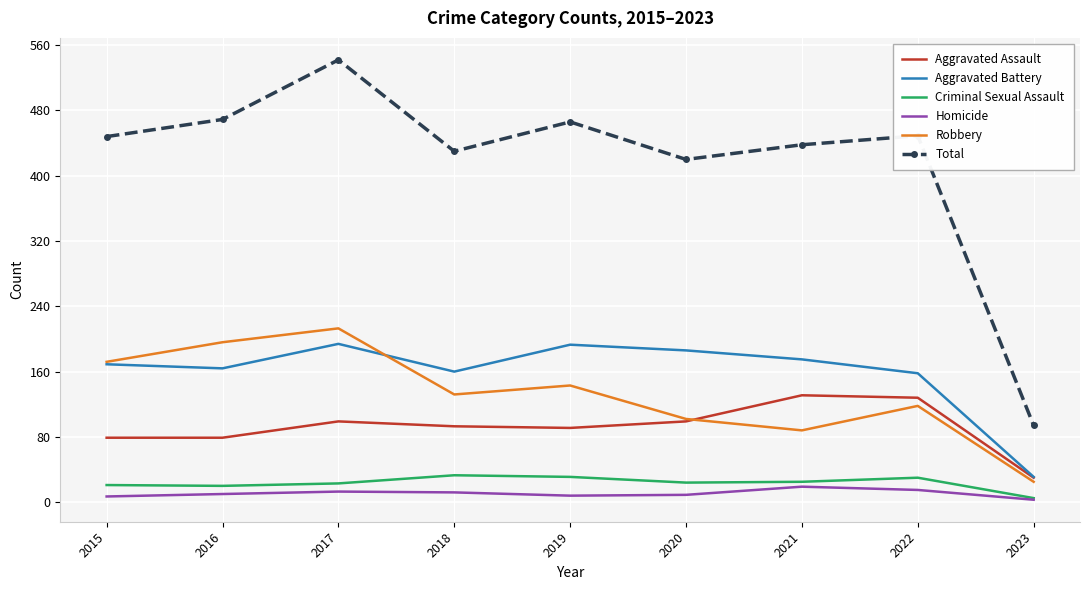

What is the difference between the Total values at 2016 and 2017?

73